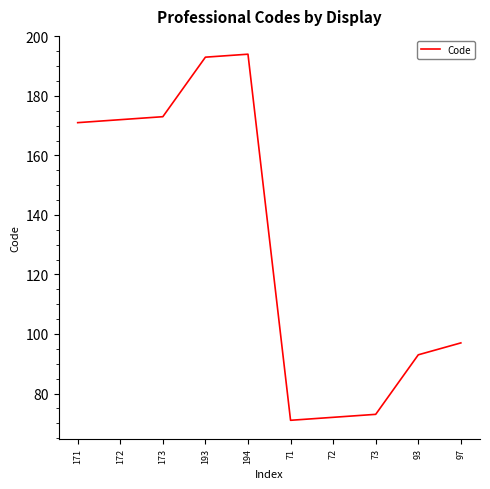

True or false: the data shows 71 at 71.

True